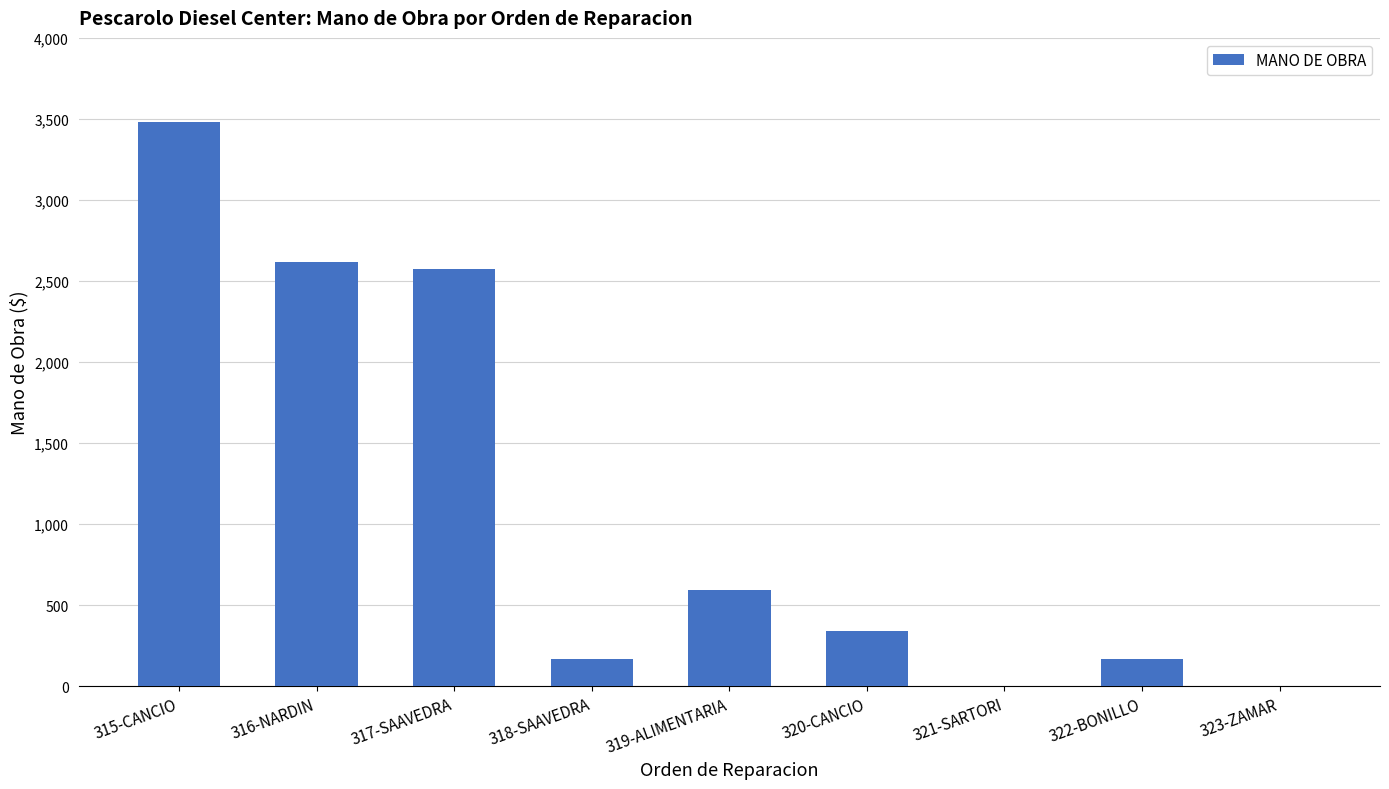

What is the sum of the values at 322-BONILLO and 320-CANCIO?

510.0